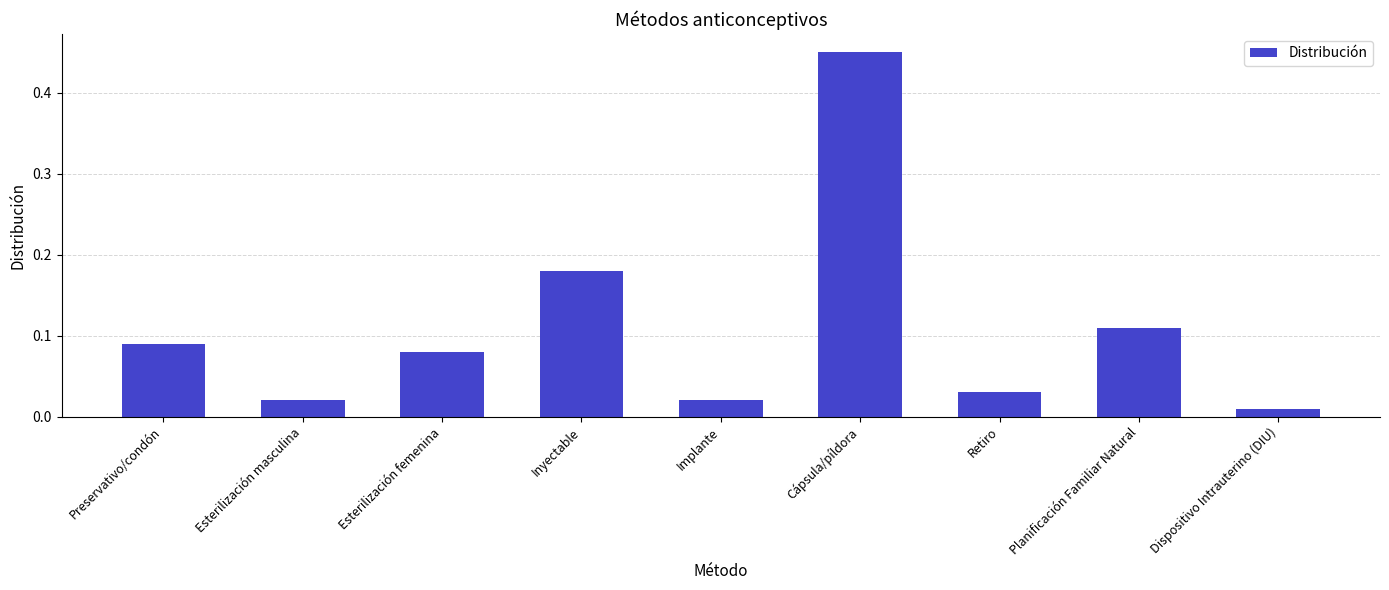

What is the difference between the maximum and second lowest values?

0.4